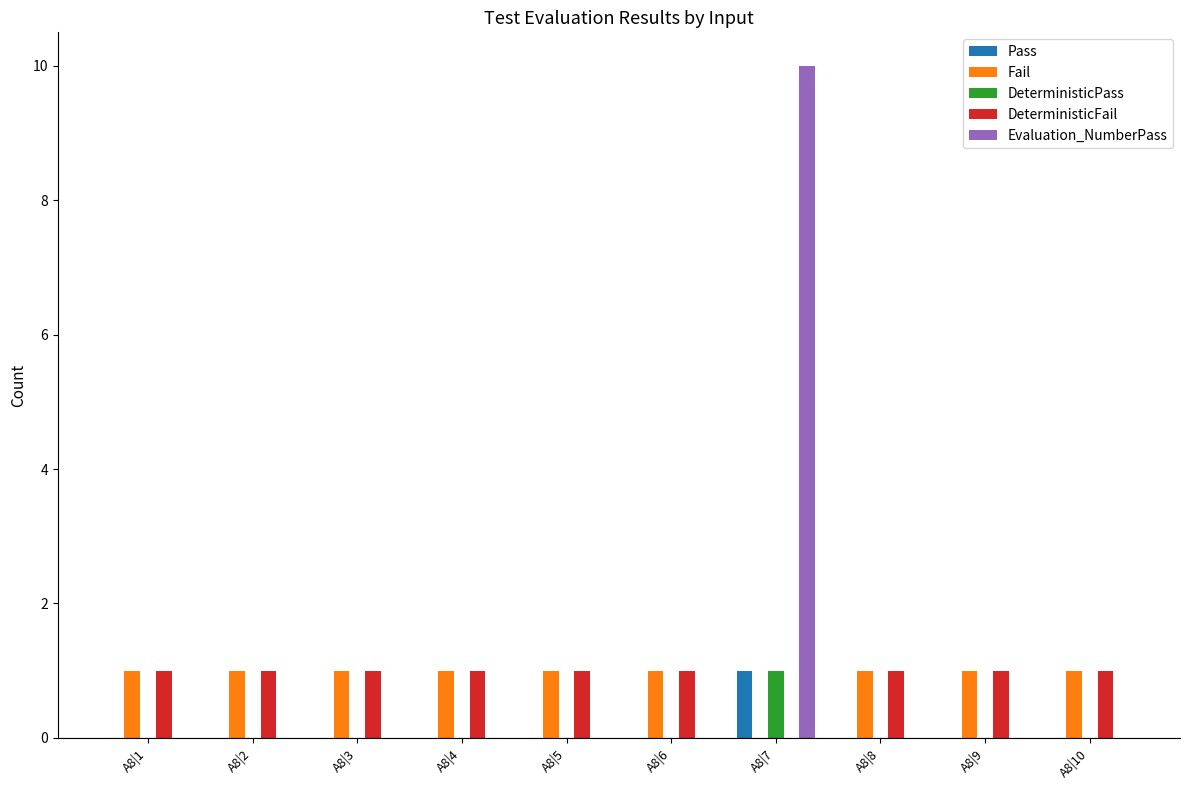

Is the value of Pass at A8|8 greater than the value of Fail at A8|6?

No